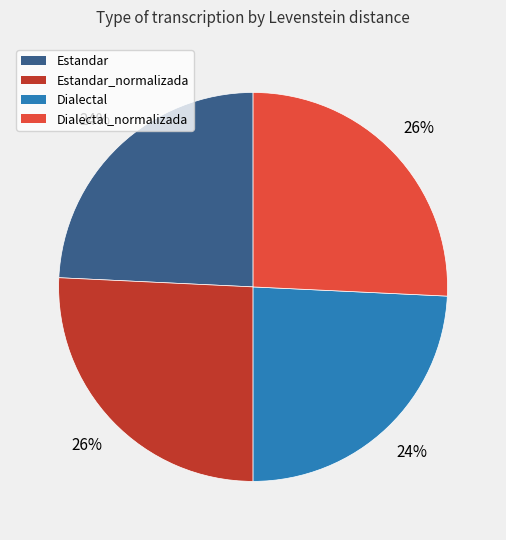

Does any single category account for the majority?

No